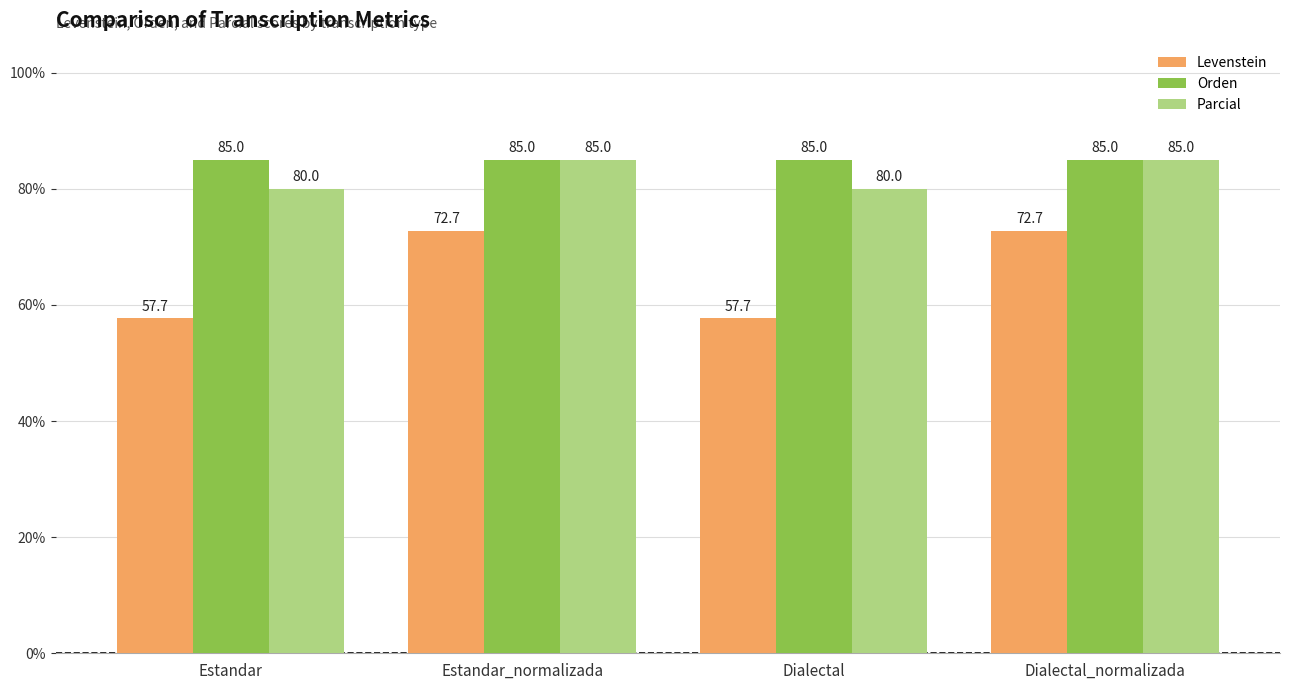

Reading left to right, transcribe all the data shown in this chart.

Levenstein: 57.7	72.7	57.7	72.7
Orden: 85.0	85.0	85.0	85.0
Parcial: 80.0	85.0	80.0	85.0